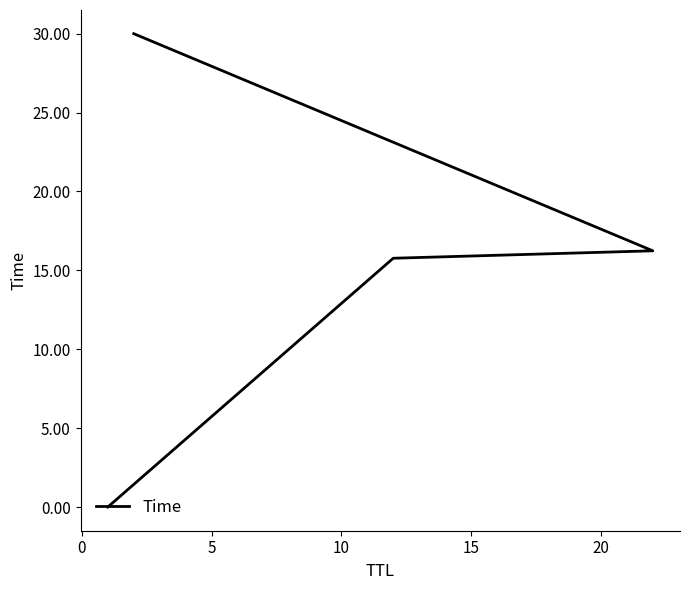

What is the difference between the maximum and second lowest values?

14.2